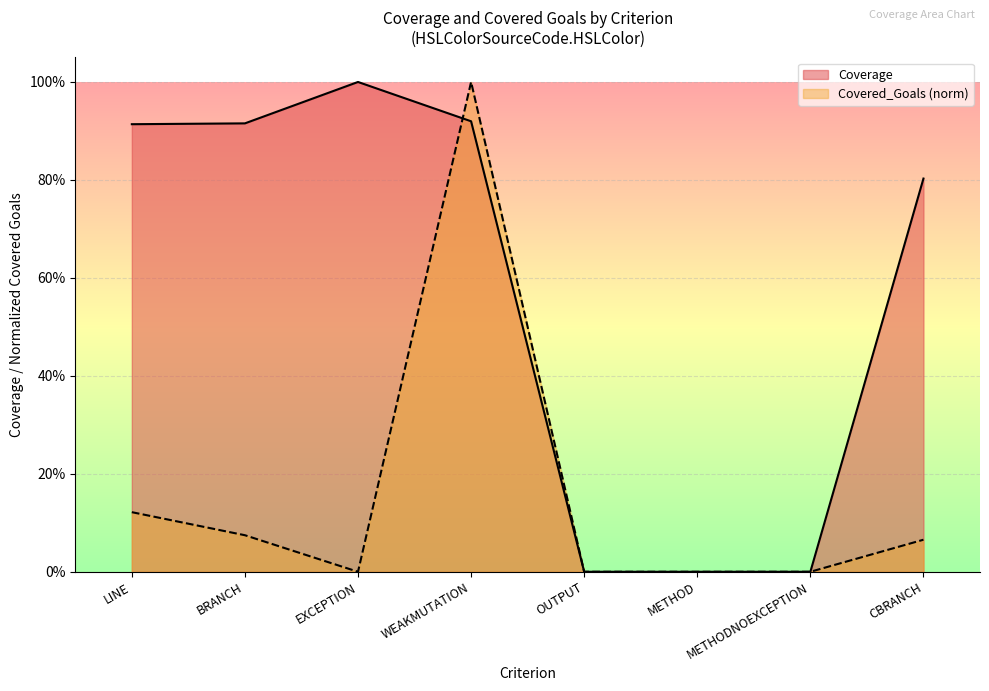

Rank the categories by Coverage value from lowest to highest.

OUTPUT, METHOD, METHODNOEXCEPTION, CBRANCH, LINE, BRANCH, WEAKMUTATION, EXCEPTION